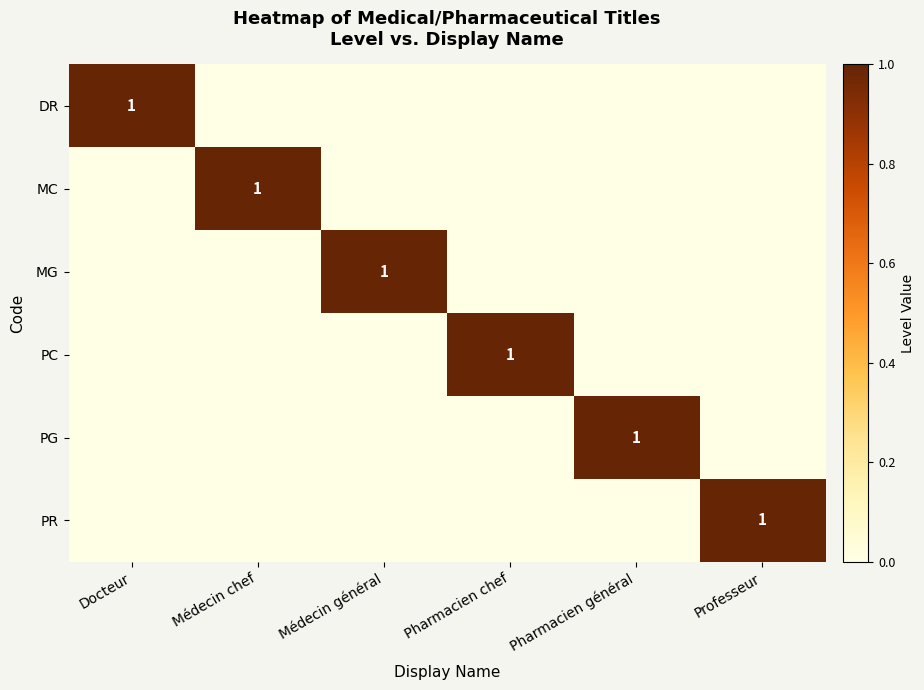

List the series in order of their peak value, lowest first.

DR, MC, MG, PC, PG, PR